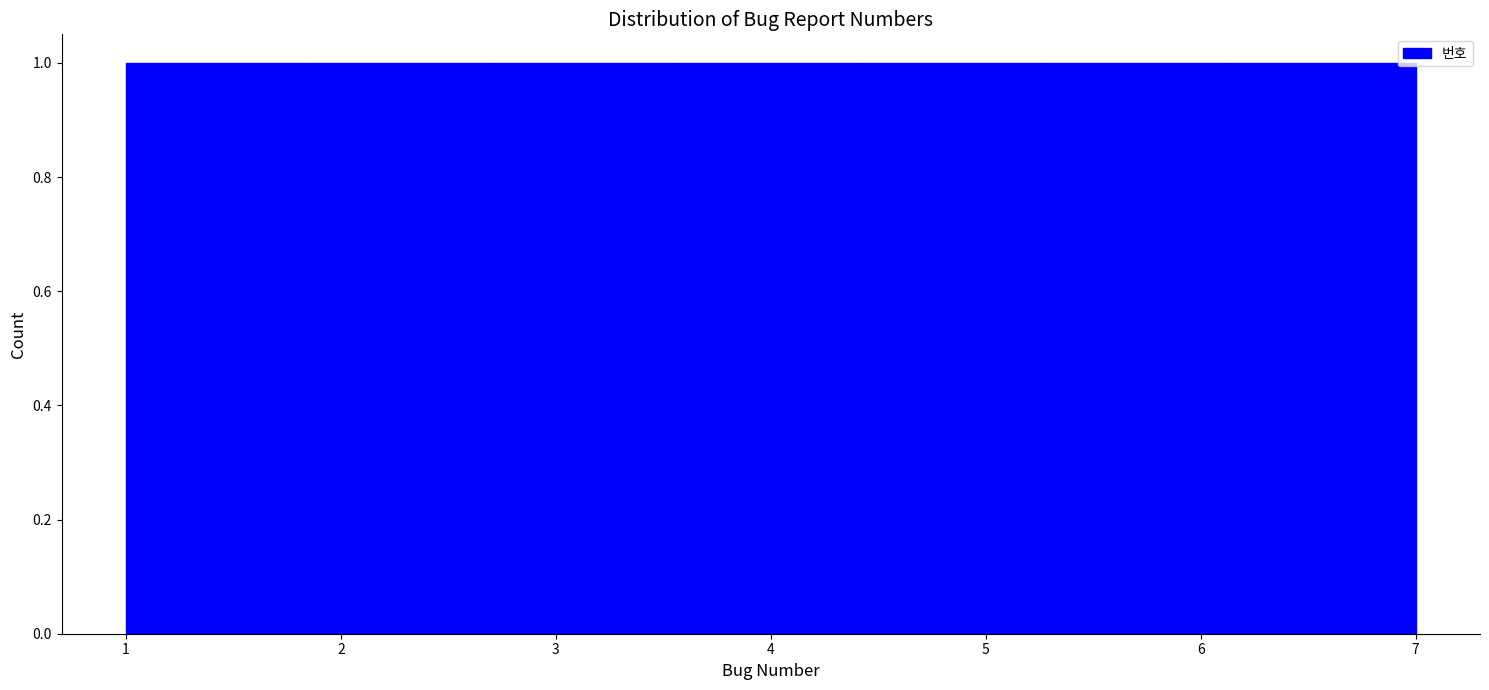

What is the height of the bar covering 6.1 to 7.0 on the x-axis? Neither the bar edges nor the heights are printed on the chart, so give them approximately, as read against the axes.

1